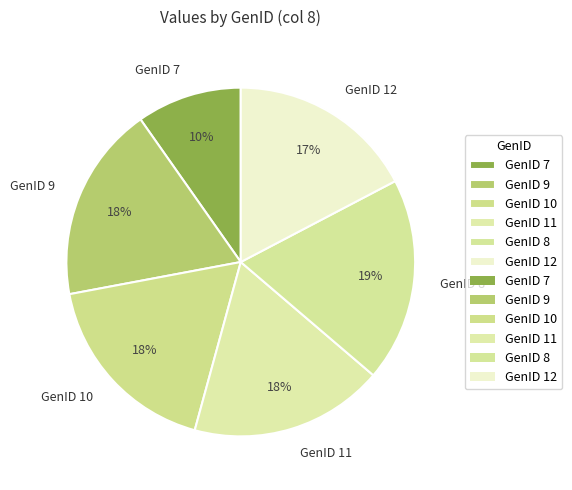

Count the number of slices in the pie.

6